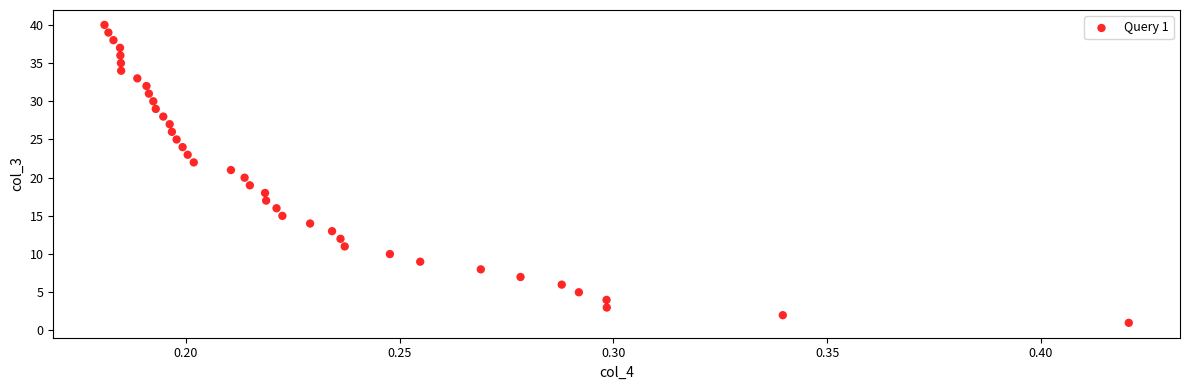

What is the range of Y values (max minus min)?

39